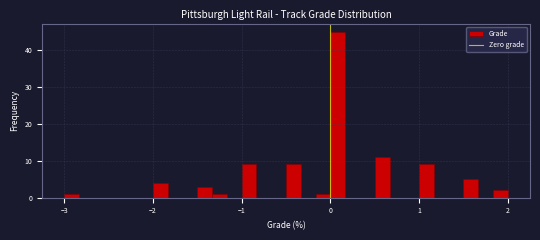

Around what value on the x-axis is the tallest bar? Give the approximate position of its centre, as read against the axis.

0.1